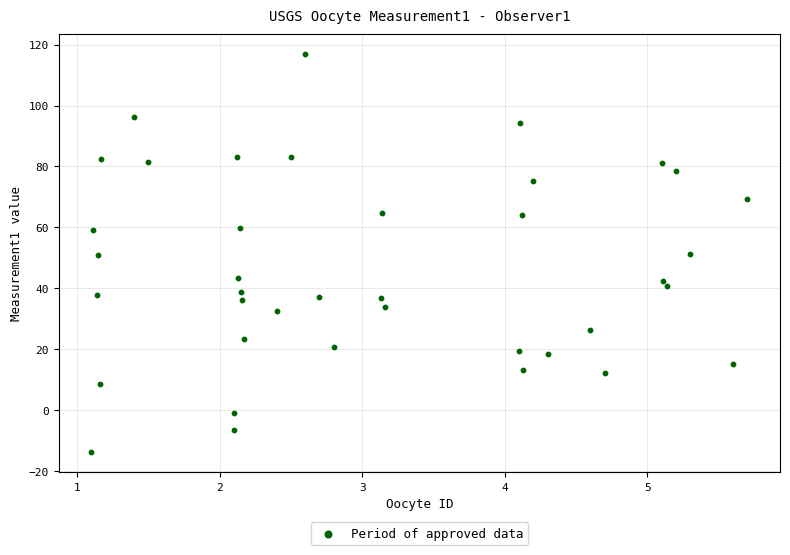

What is the range of Y values (max minus min)?

130.8